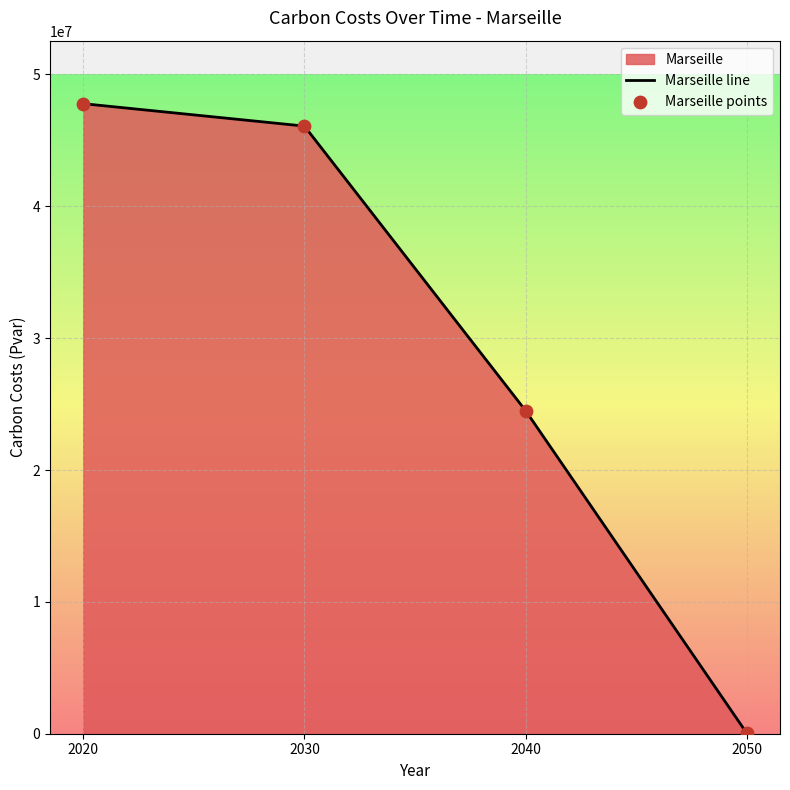

Which series has the largest Y range (max minus min)?

Marseille line